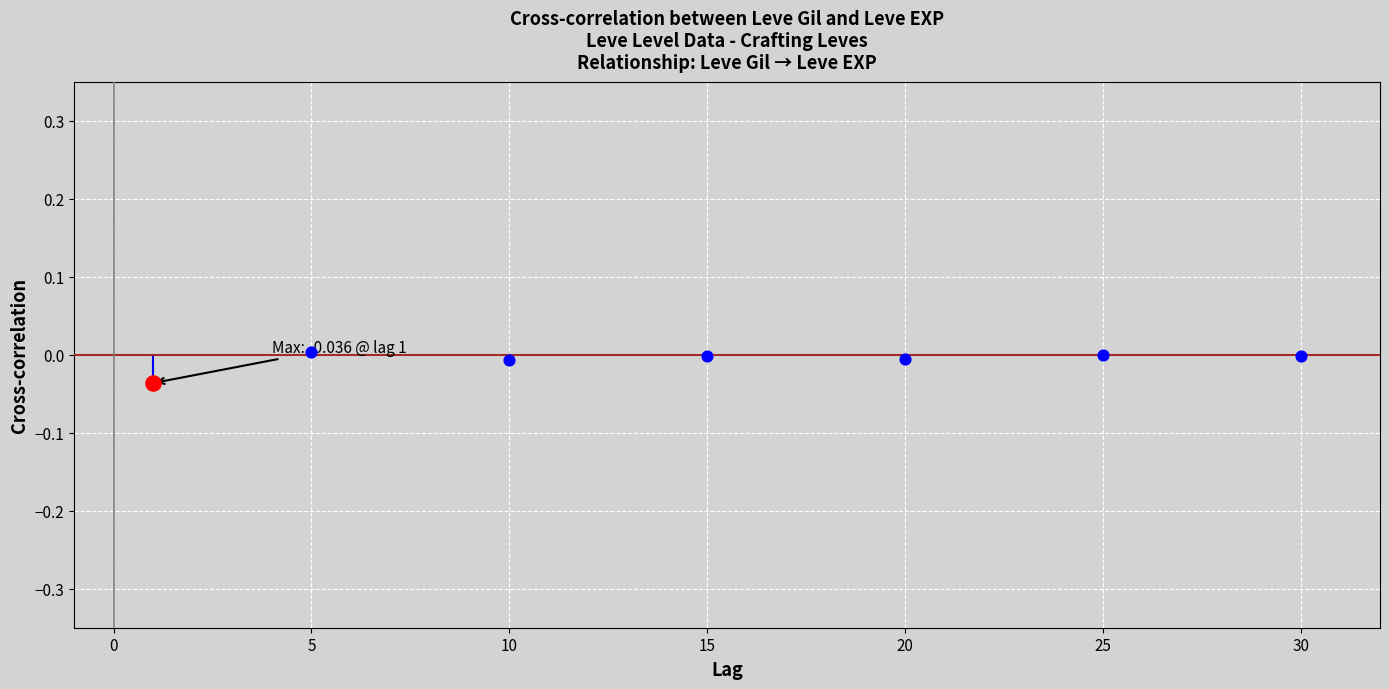

Which series reaches the maximum Y coordinate?

Leve Gil × Leve EXP xcorr